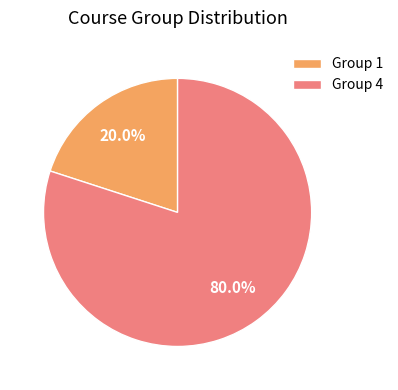

What percentage do Group 1 and Group 4 together represent?

100.0%